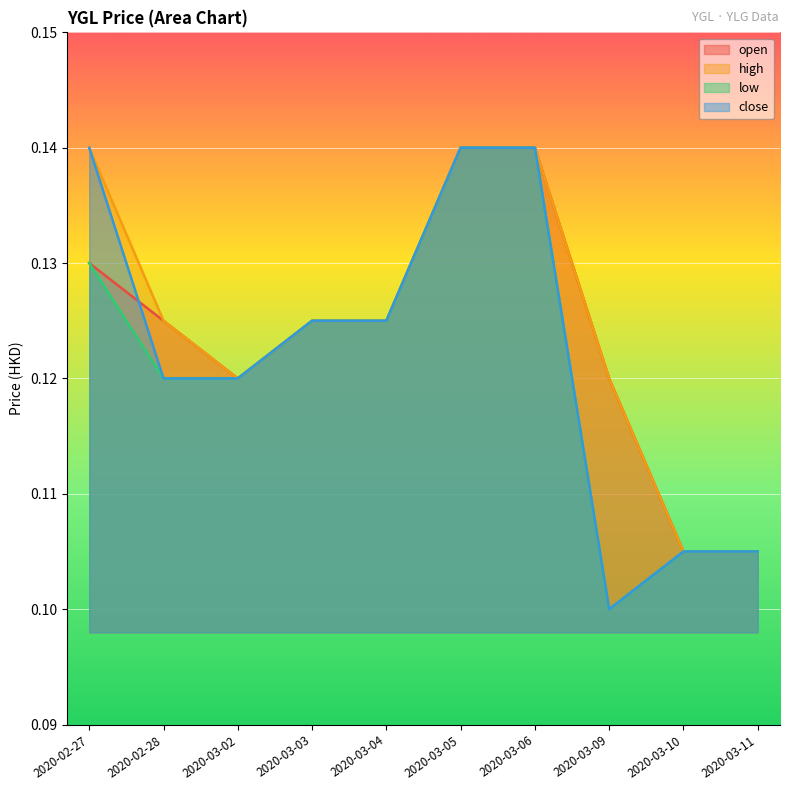

Is it true that open equals 0.2 at 2020-03-03?

False